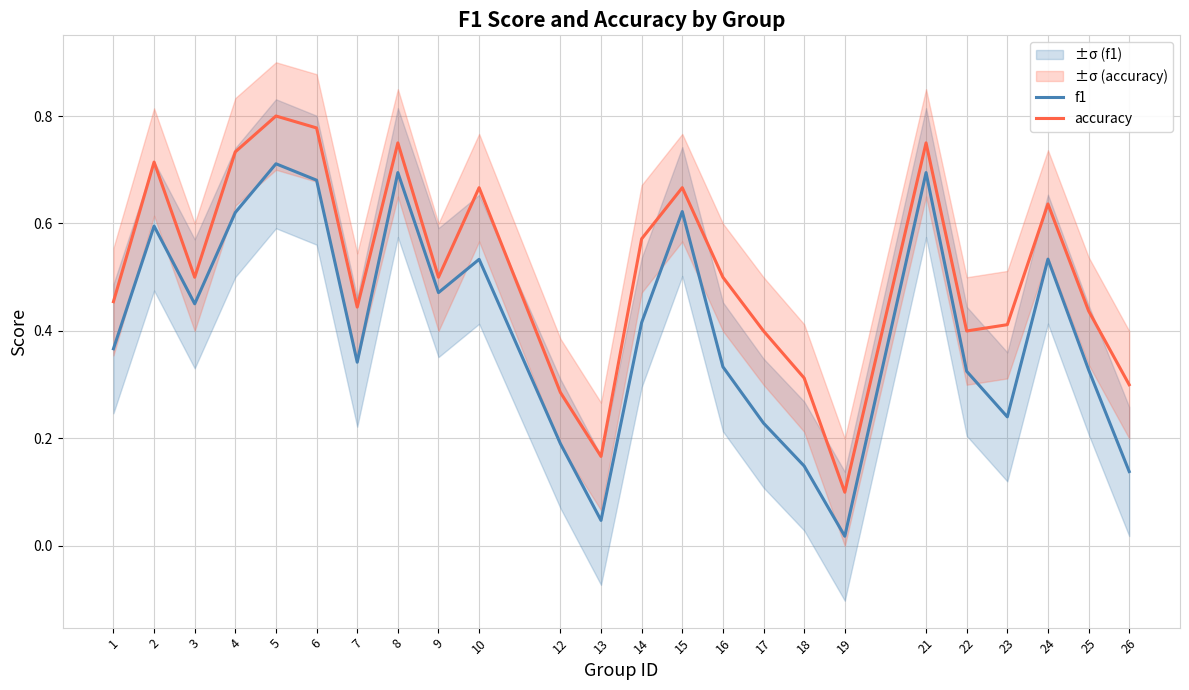

Between 9 and 26, which series saw the biggest shift?

f1